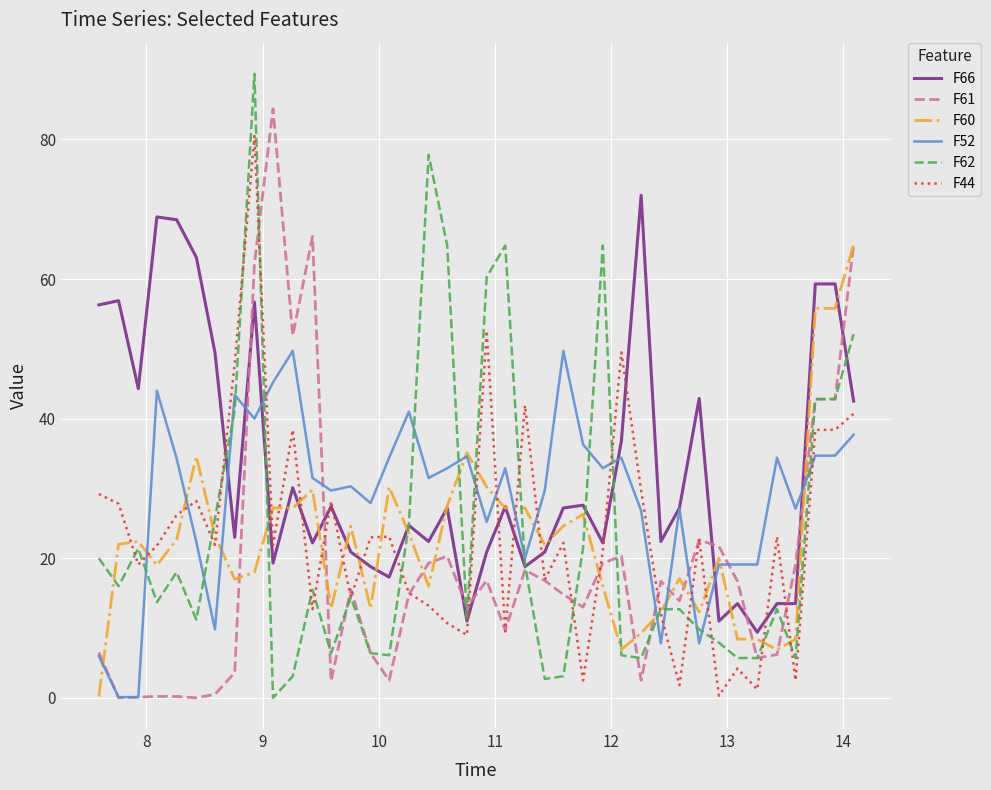

Which series has the largest total across all categories?

F66